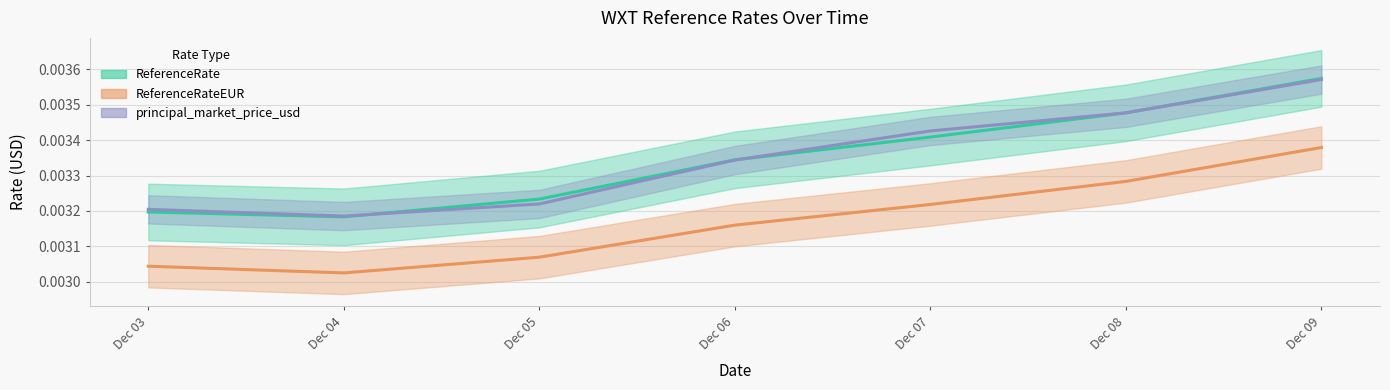

Which series has the largest range (max minus min)?

ReferenceRate